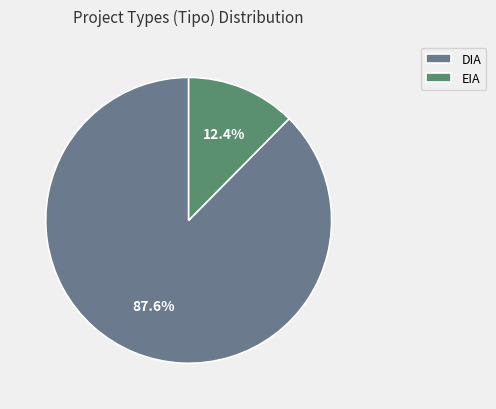

To the nearest percent, what is the difference between the largest and smallest slice percentages?

75%